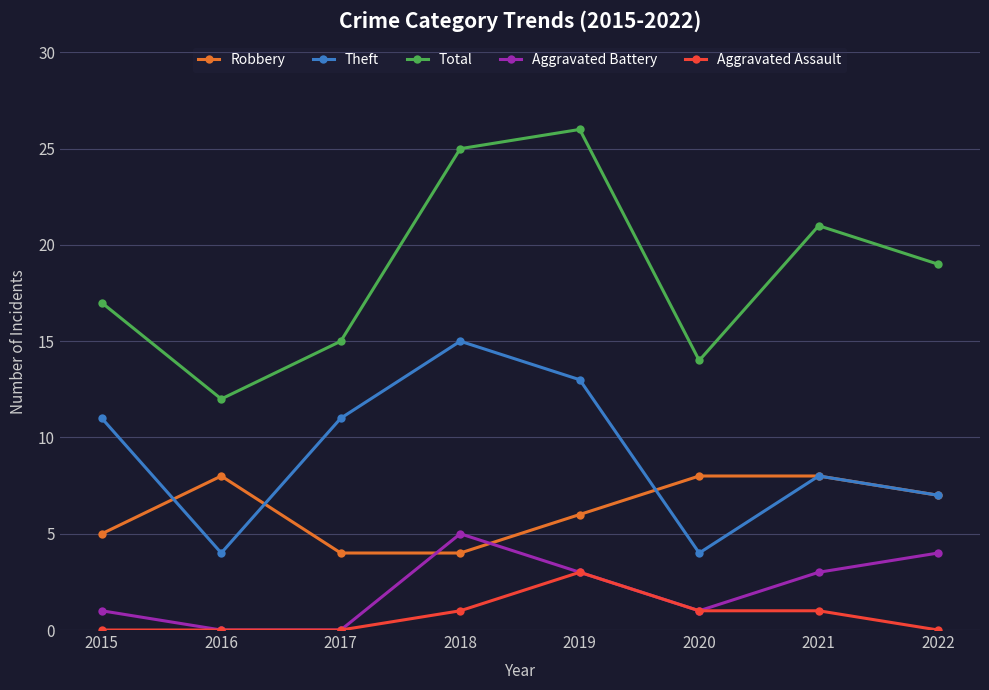

What is the value of the Theft point at the 6th from the left?

4